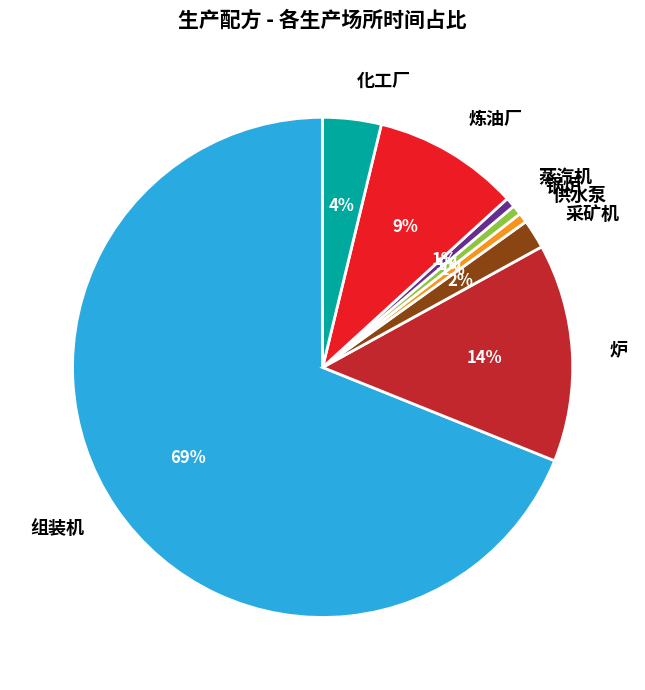

What is the largest slice in the pie chart?

组装机